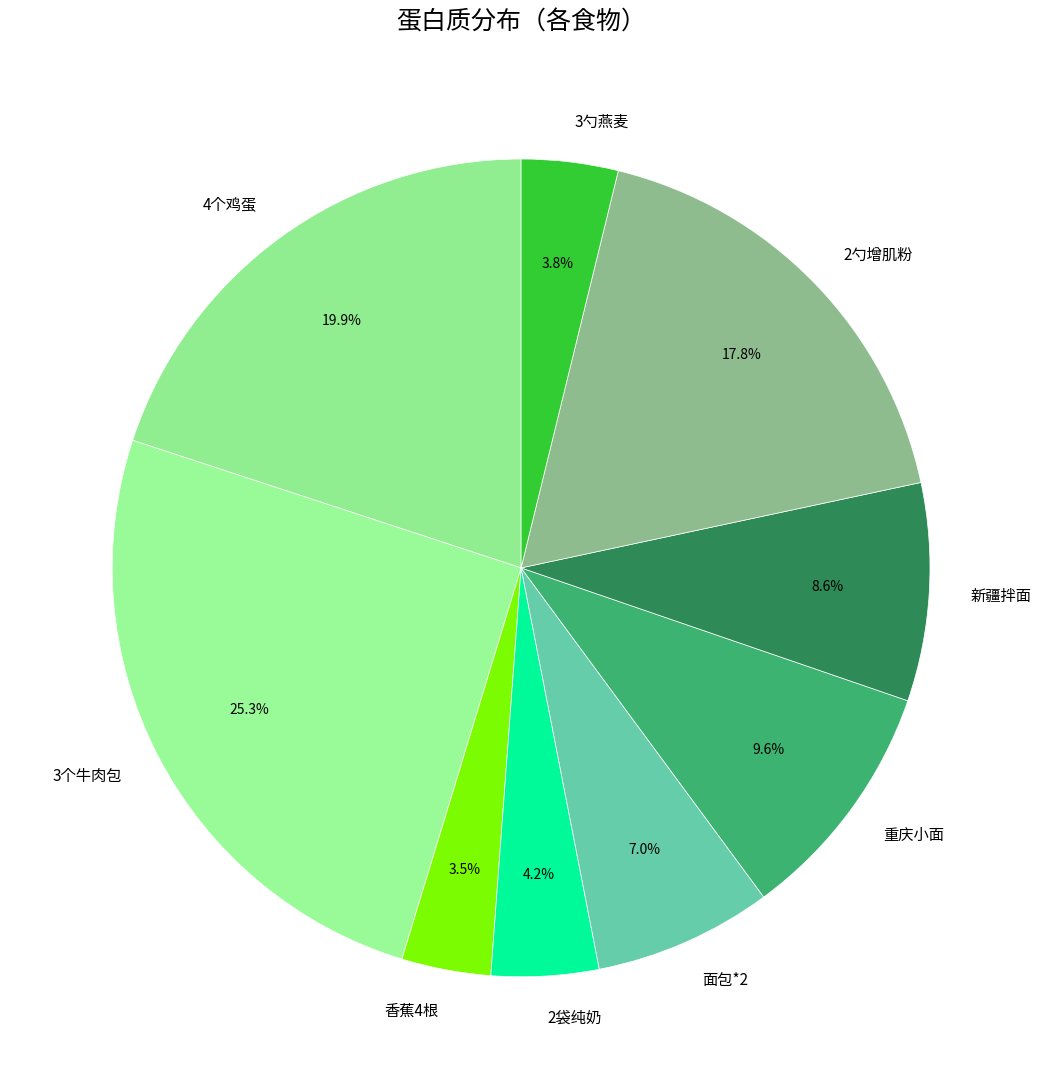

How many slices are in this pie chart?

9